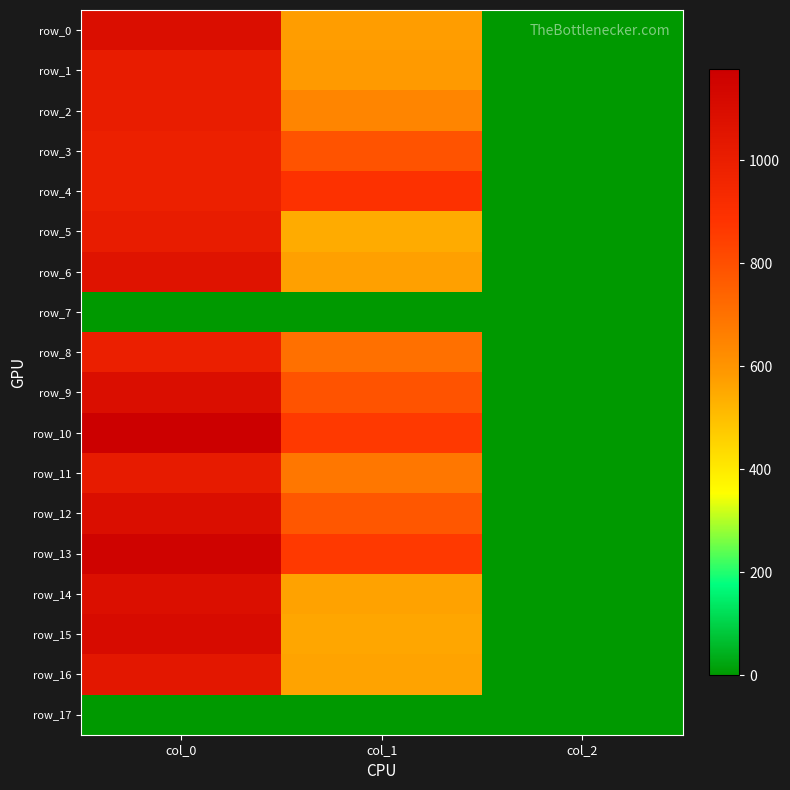

Reading left to right, list all the values displayed in this chart.

row_0: 1093.3	577.1	2.0
row_1: 1013.3	583.9	2.0
row_2: 1006.7	644.6	2.0
row_3: 990.0	786.4	2.0
row_4: 986.7	887.6	2.0
row_5: 1010.0	546.8	2.0
row_6: 1063.3	570.4	2.0
row_7: 0.0	0.0	0.0
row_8: 993.3	705.4	2.0
row_9: 1090.0	786.4	2.0
row_10: 1176.7	864.0	2.0
row_11: 1016.7	685.1	2.0
row_12: 1093.3	776.2	2.0
row_13: 1153.3	864.0	2.0
row_14: 1083.3	567.0	2.0
row_15: 1106.7	556.9	2.0
row_16: 1036.7	563.6	2.0
row_17: 0.0	0.0	0.0